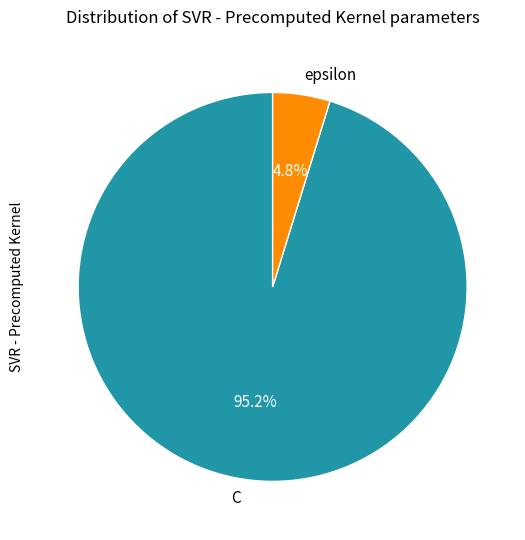

What portion of the pie excludes C?

4.8%